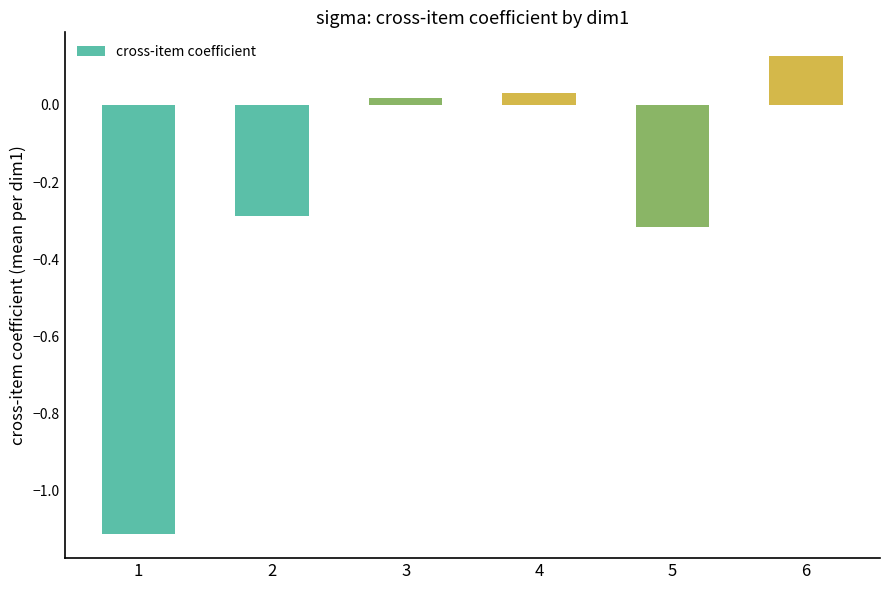

The value at 5 is -0.3. True or false?

True